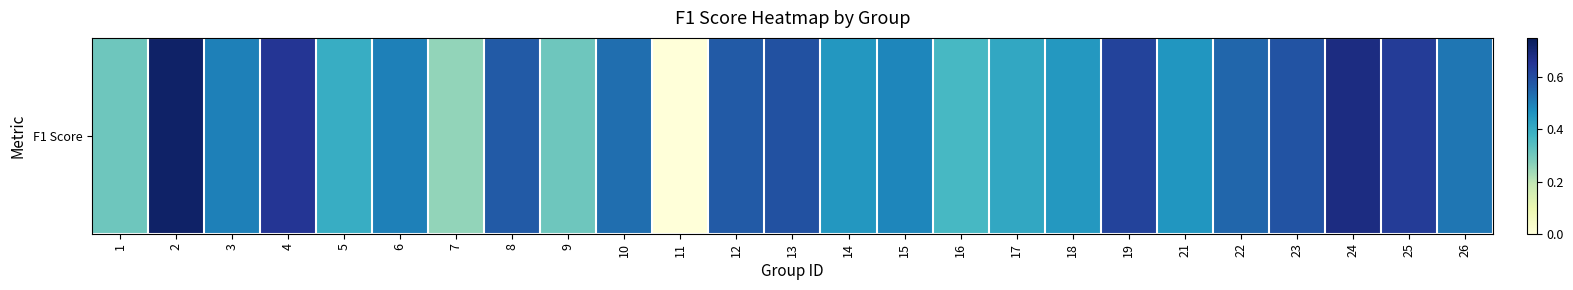

True or false: the data shows 0.4 at 16.

True